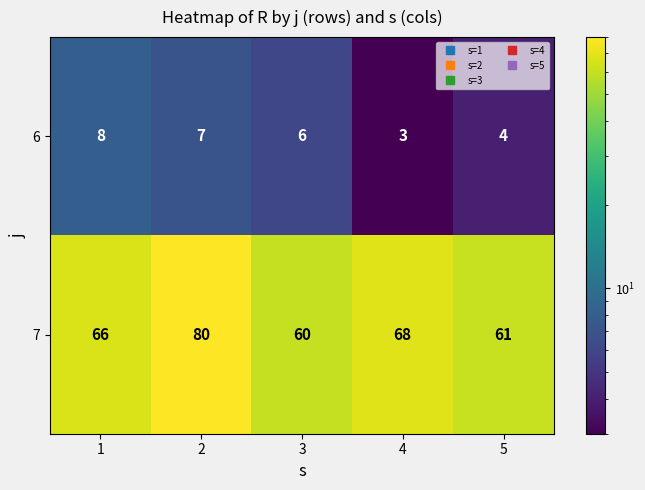

Which series changed the most between 2 and 3?

7